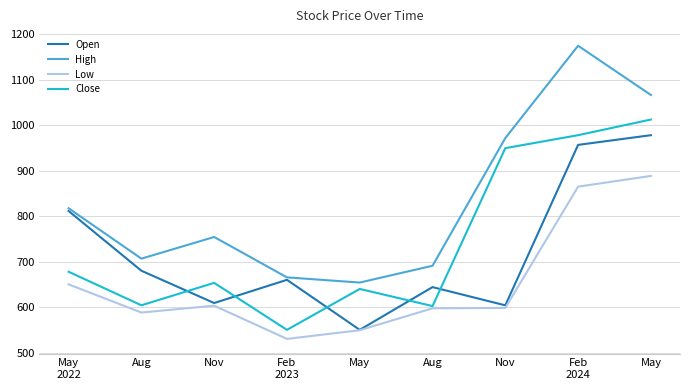

What are all the series names shown in the legend?

Open, High, Low, Close